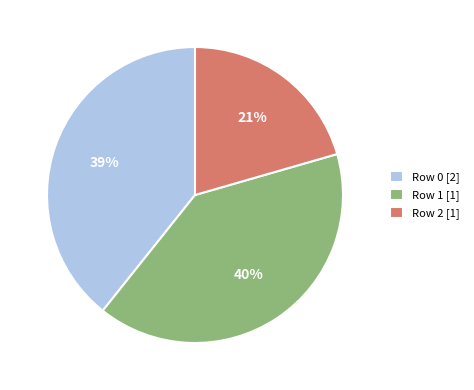

Combined, do Row 0 [2] and Row 1 [1] account for over 50%?

Yes